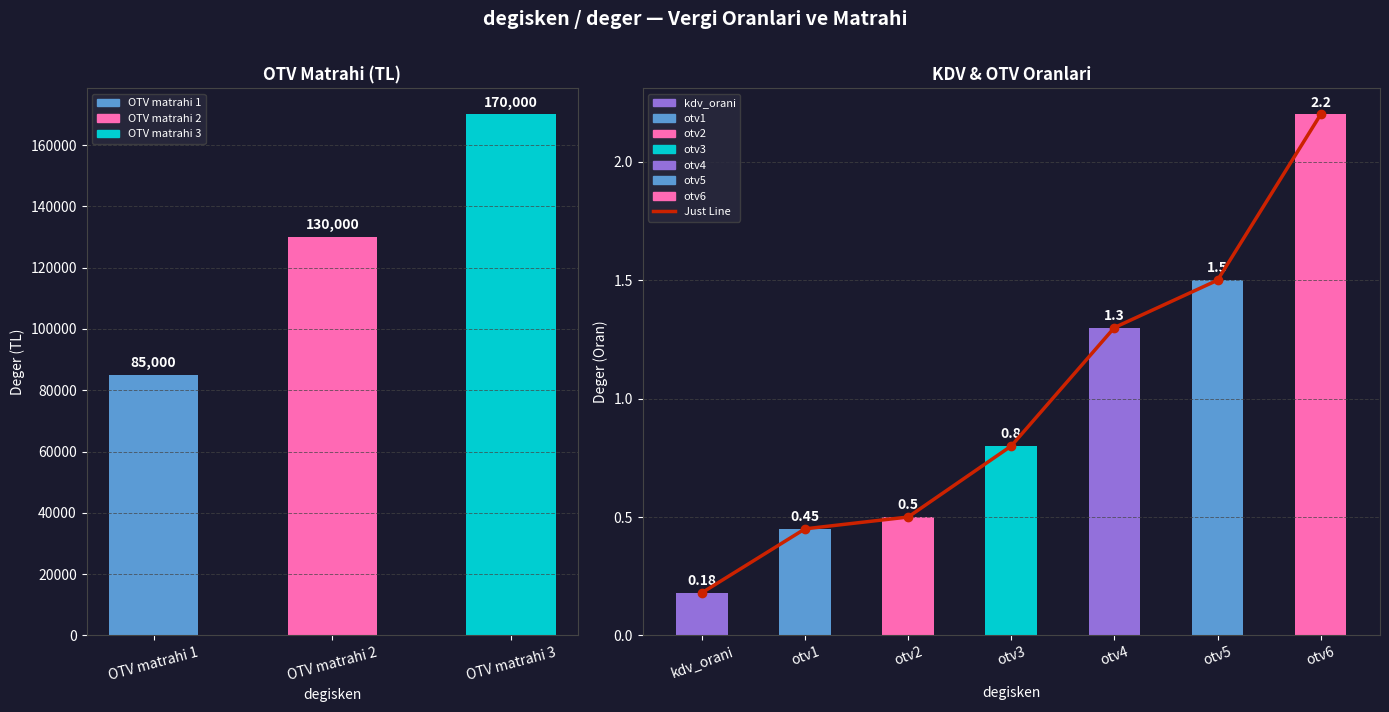

List the labels in order of value, smallest first.

kdv_orani, otv1, otv2, otv3, otv4, otv5, otv6, OTV matrahi 1, OTV matrahi 2, OTV matrahi 3